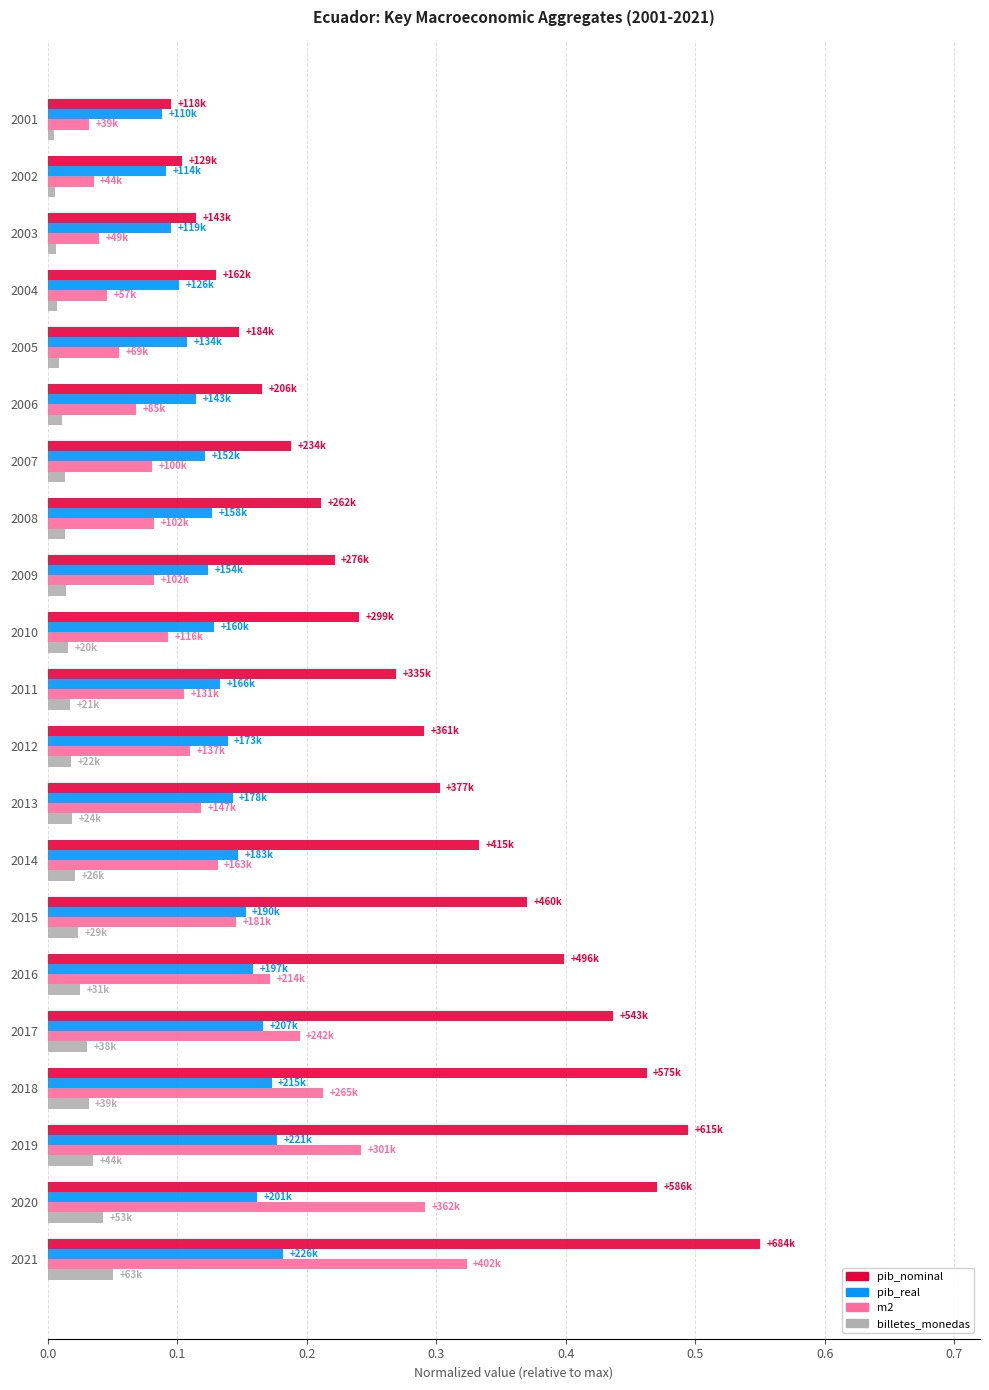

Which category has the highest value in the pib_nominal series?

2021